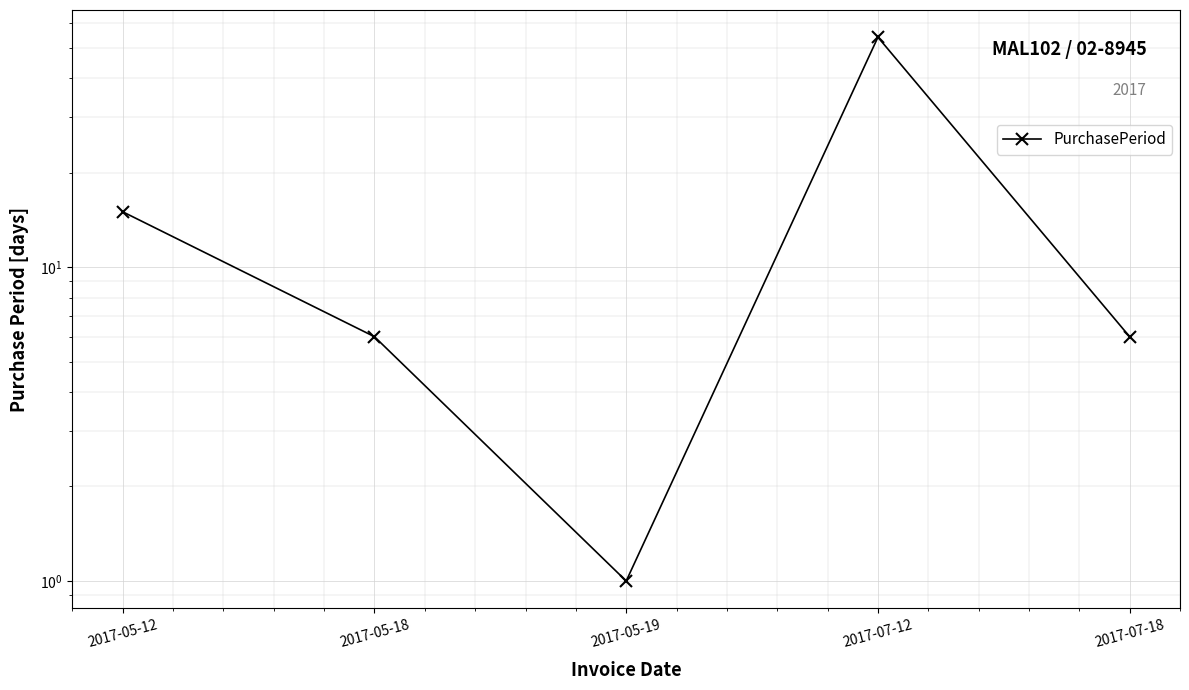

List the labels in order of value, largest first.

2017-07-12, 2017-05-12, 2017-05-18, 2017-07-18, 2017-05-19